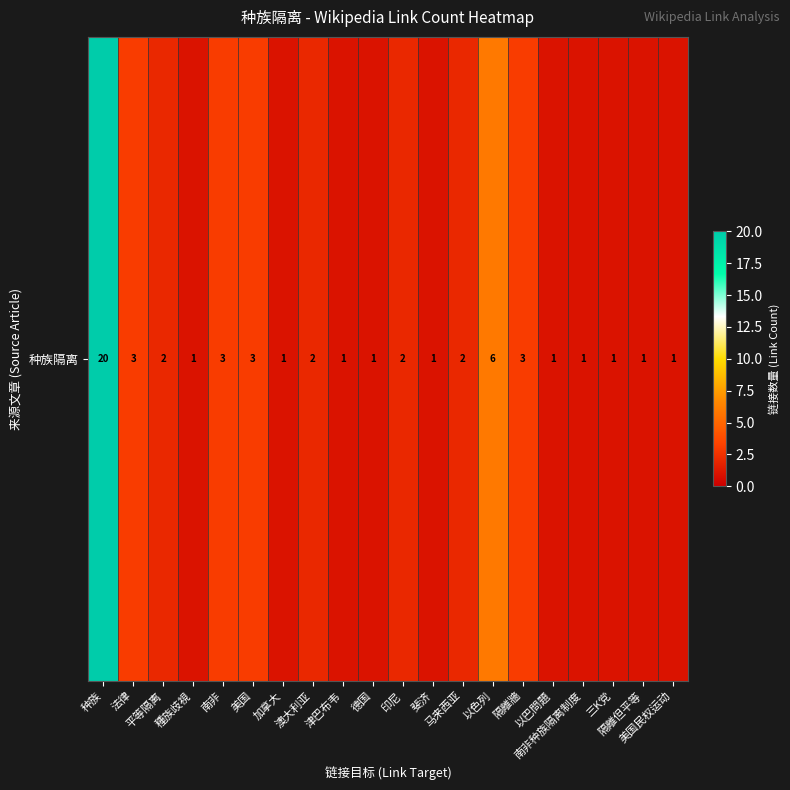

What is the ratio of the value at 隔離但平等 to the value at 美国?

0.3